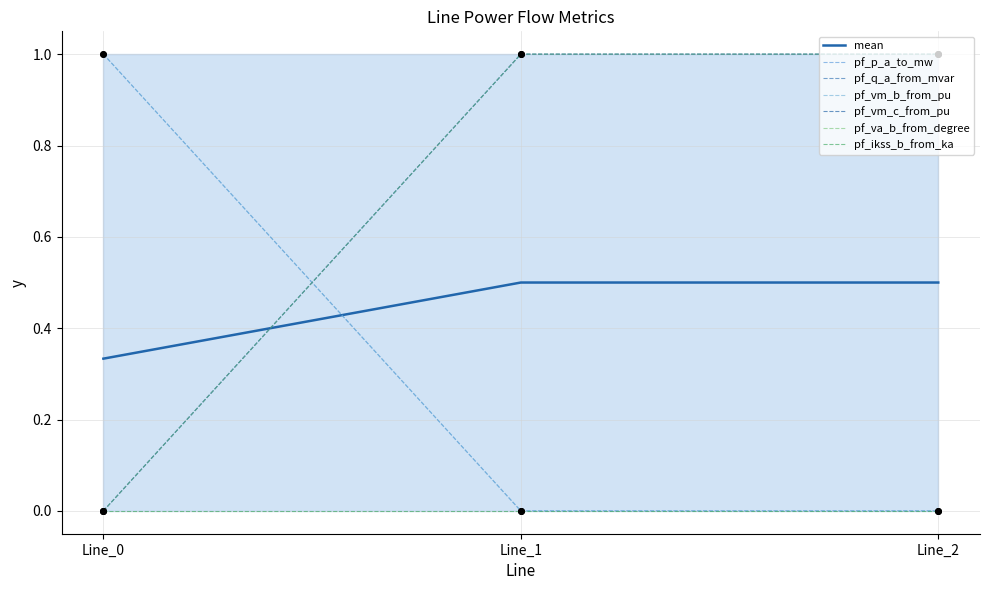

At which category is the sum across all series the highest?

Line_1